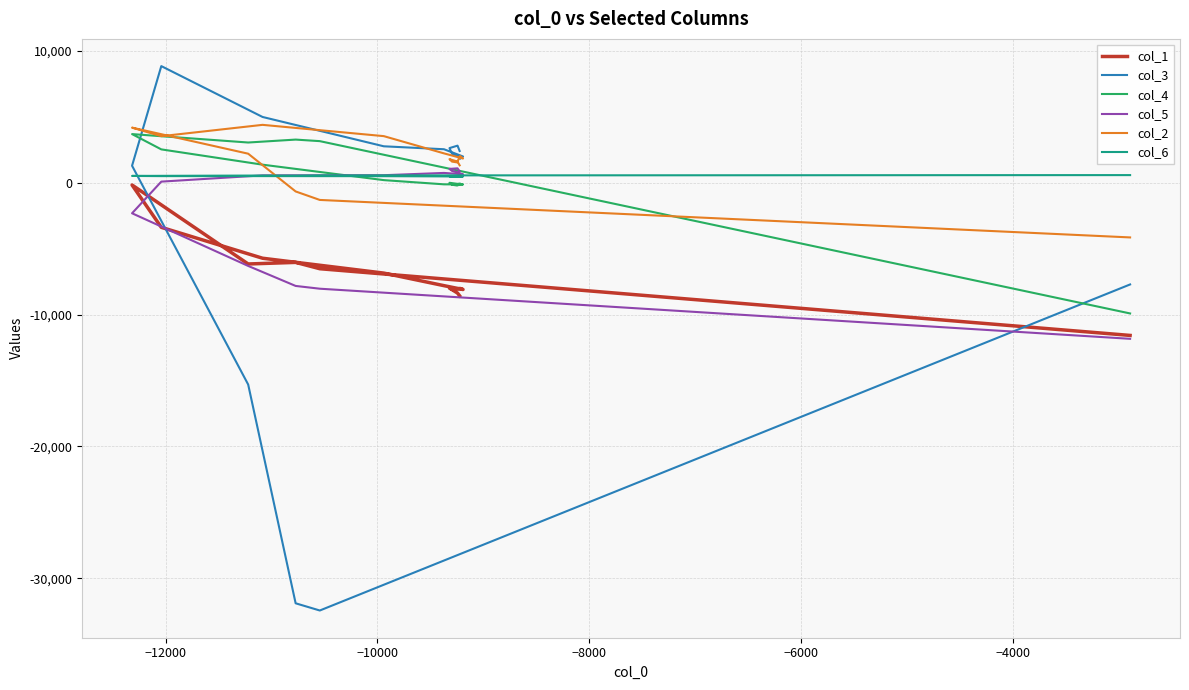

How many data points in col_2 are less than 1547?

20